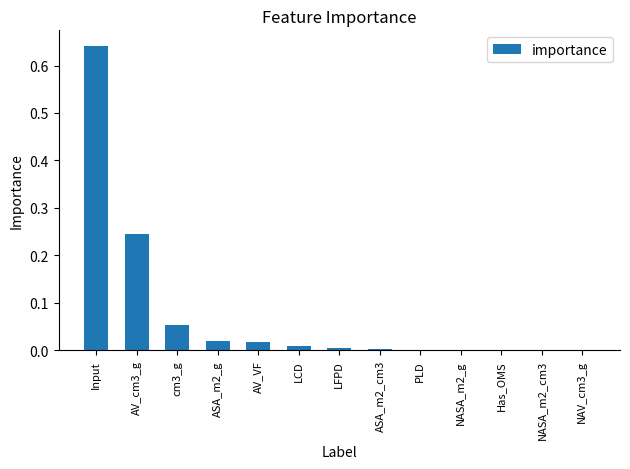

Between ASA_m2_g and AV_cm3_g, which is larger?

AV_cm3_g